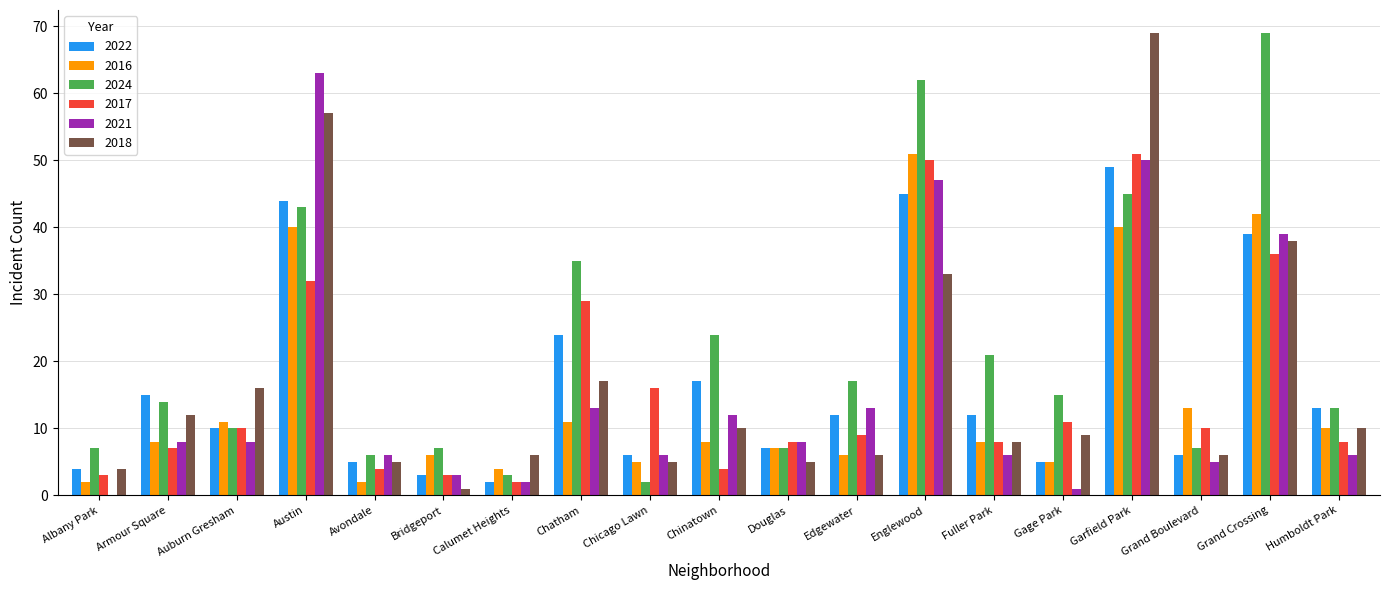

The 2016 series shows 75 at Grand Crossing. True or false?

False